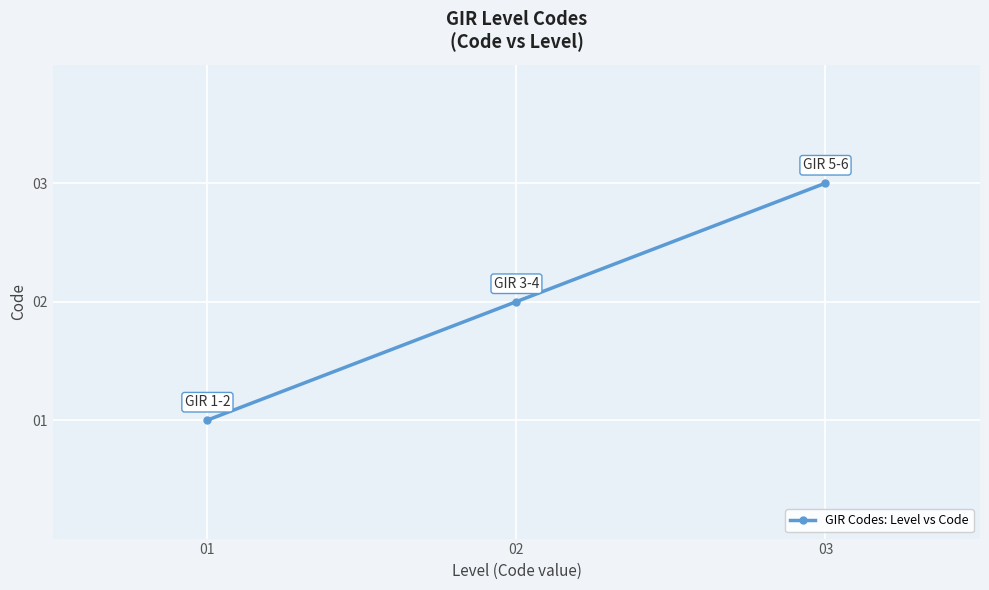

Approximately how many times larger is the value at 01 compared to 03?

0.3